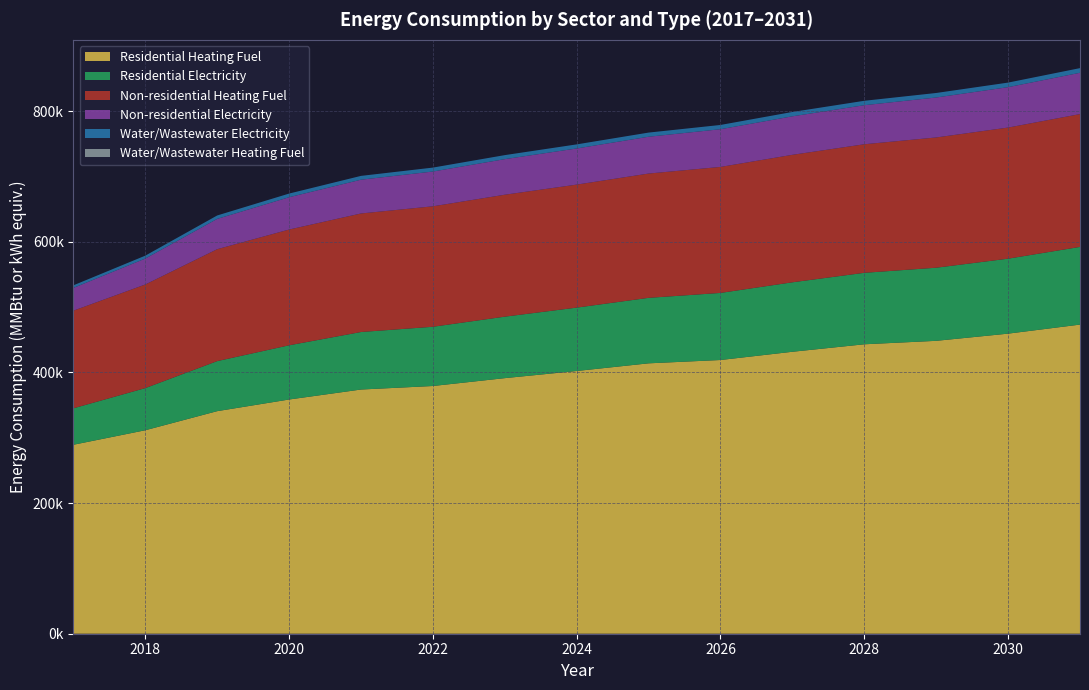

Reading left to right, transcribe all the data shown in this chart.

Residential Heating Fuel: 2017=289268.3	2018=311477.6	2019=340705.8	2020=358543.4	2021=373821.3	2022=379223.1	2023=391255.2	2024=402209.6	2025=413923.5	2026=419019.2	2027=431627.5	2028=443084.4	2029=448376.4	2030=459380.2	2031=473226.0
Residential Electricity: 2017=55797.1	2018=64517.5	2019=76608.7	2020=82981.3	2021=88046.7	2022=90683.0	2023=94117.6	2024=97010.0	2025=100252.2	2026=102700.6	2027=106340.6	2028=109412.3	2029=111930.6	2030=114761.9	2031=118922.2
Non-residential Heating Fuel: 2017=149476.9	2018=158614.9	2019=171342.9	2020=177217.3	2021=181460.0	2022=184397.2	2023=186681.7	2024=188313.5	2025=190271.6	2026=192882.5	2027=195167.0	2028=196798.8	2029=199409.7	2030=200715.1	2031=203326.0
Non-residential Electricity: 2017=34841.1	2018=39656.8	2019=46364.4	2020=49460.3	2021=51696.2	2022=53244.1	2023=54448.0	2024=55308.0	2025=56339.9	2026=57715.8	2027=58919.8	2028=59779.7	2029=61155.7	2030=61843.6	2031=63219.5
Water/Wastewater Electricity: 2017=3941.2	2018=4486.0	2019=5244.8	2020=5594.9	2021=5847.9	2022=6023.0	2023=6159.2	2024=6256.4	2025=6373.2	2026=6528.8	2027=6665.0	2028=6762.3	2029=6917.9	2030=6995.8	2031=7151.4
Water/Wastewater Heating Fuel: 2017=0.0	2018=0.0	2019=0.0	2020=0.0	2021=0.0	2022=0.0	2023=0.0	2024=0.0	2025=0.0	2026=0.0	2027=0.0	2028=0.0	2029=0.0	2030=0.0	2031=0.0